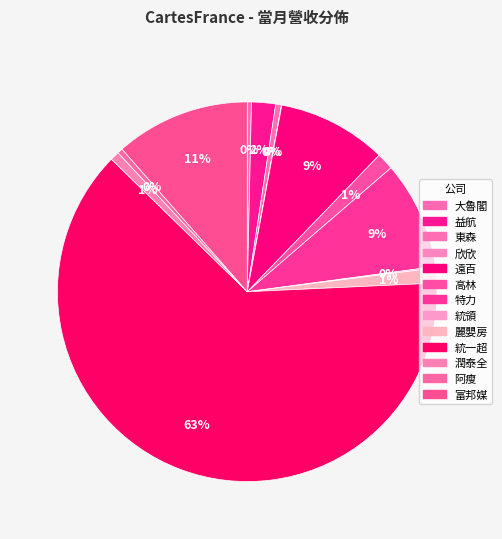

How many slices are in this pie chart?

13